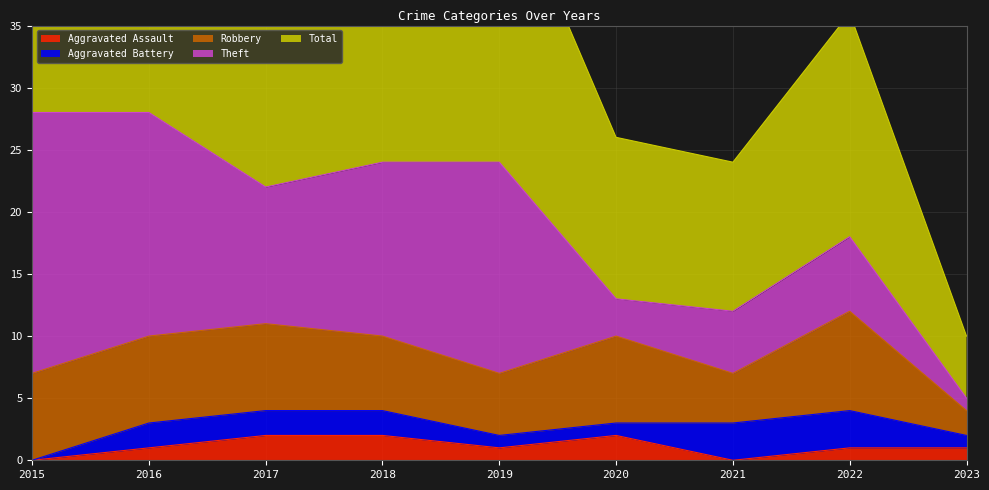

True or false: Robbery has a value of 5 at 2022.

False